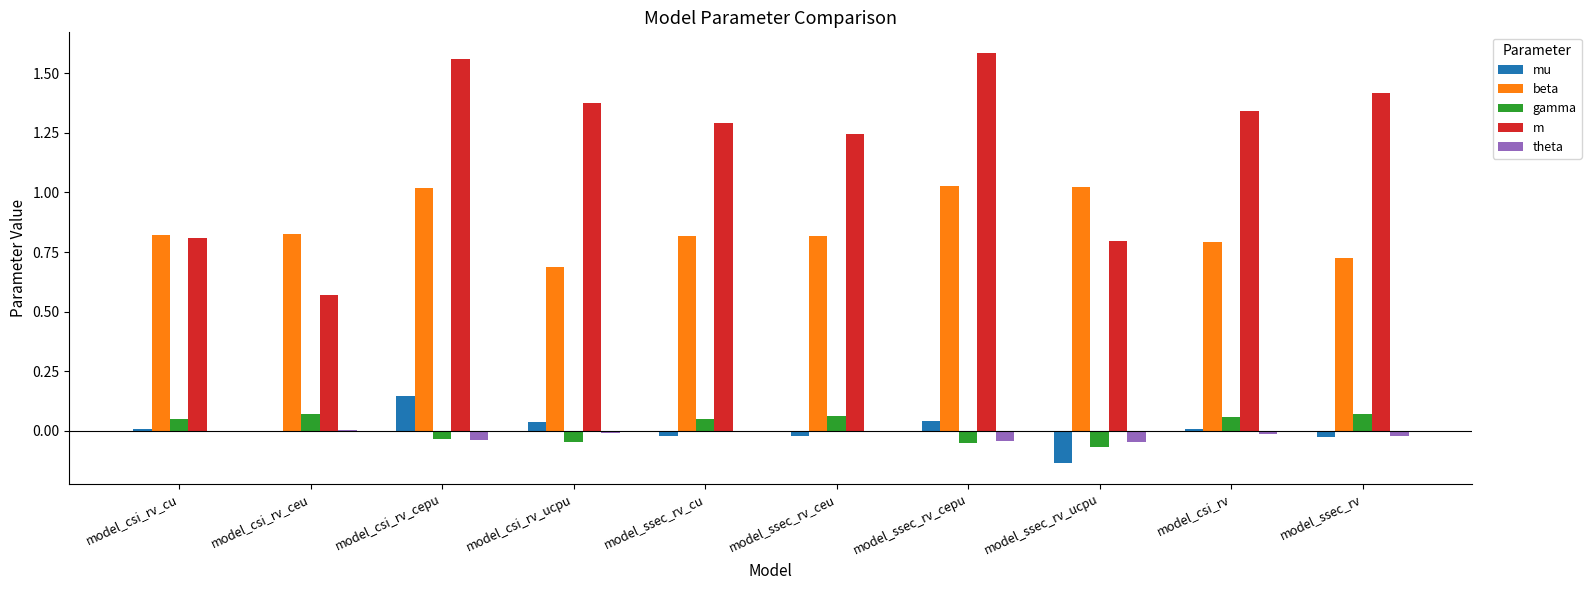

Is the value of theta at model_csi_rv_cepu greater than the value of beta at model_csi_rv_ucpu?

No